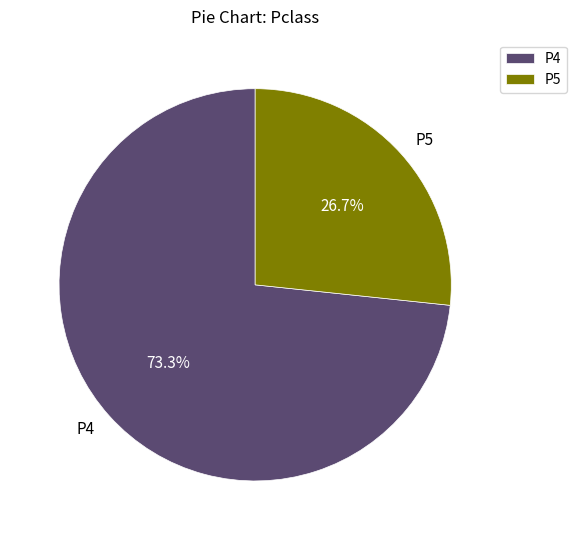

What percentage is the P4 slice, to the nearest percent?

73%